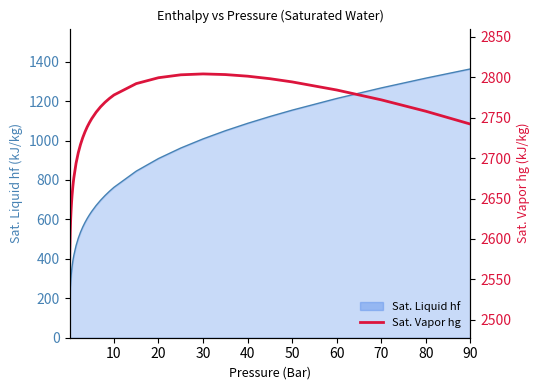

What is the label of the 33rd point from the right?

50